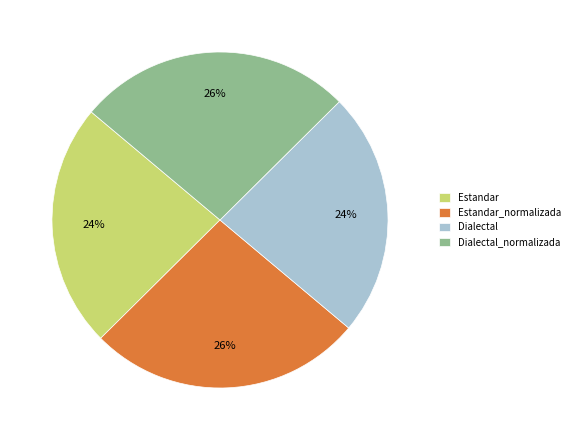

How many segments does this pie chart have?

4